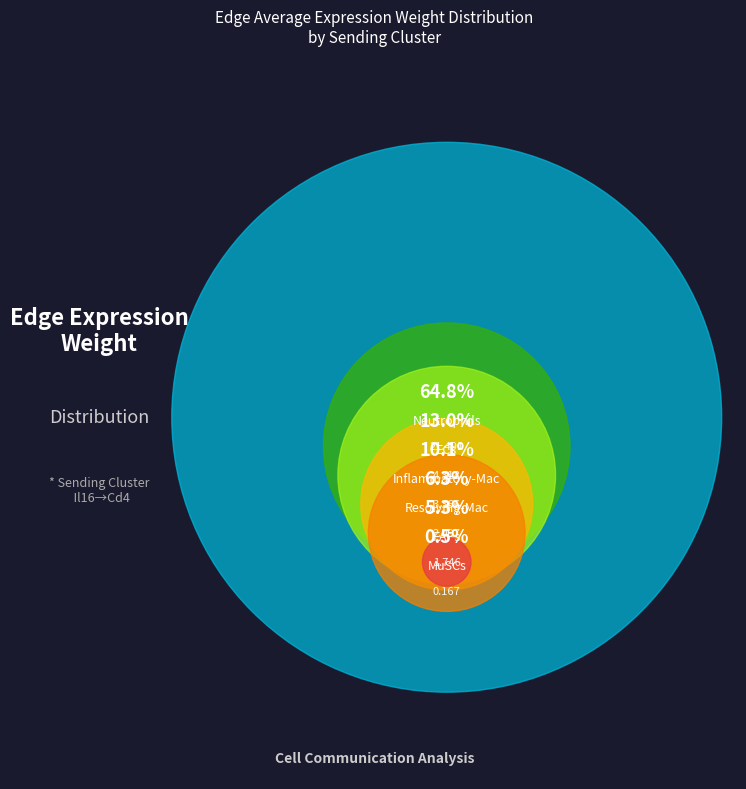

Does any single category account for the majority?

Yes